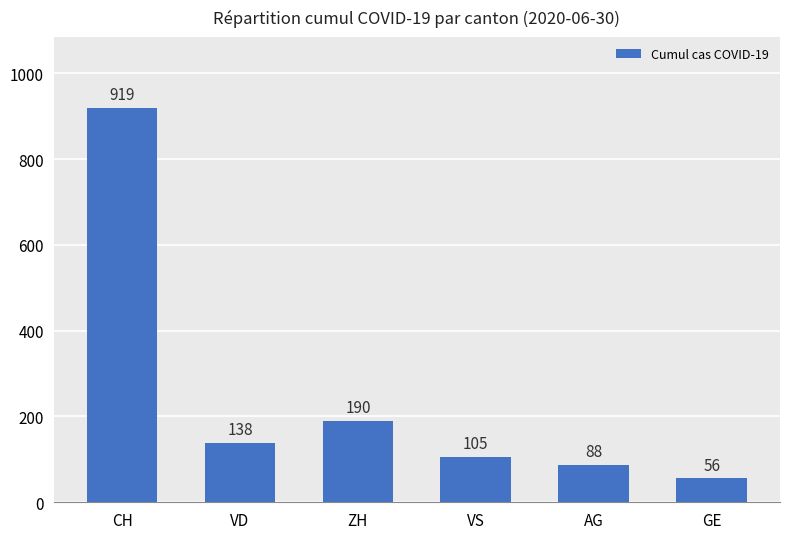

What position from the left is GE?

6